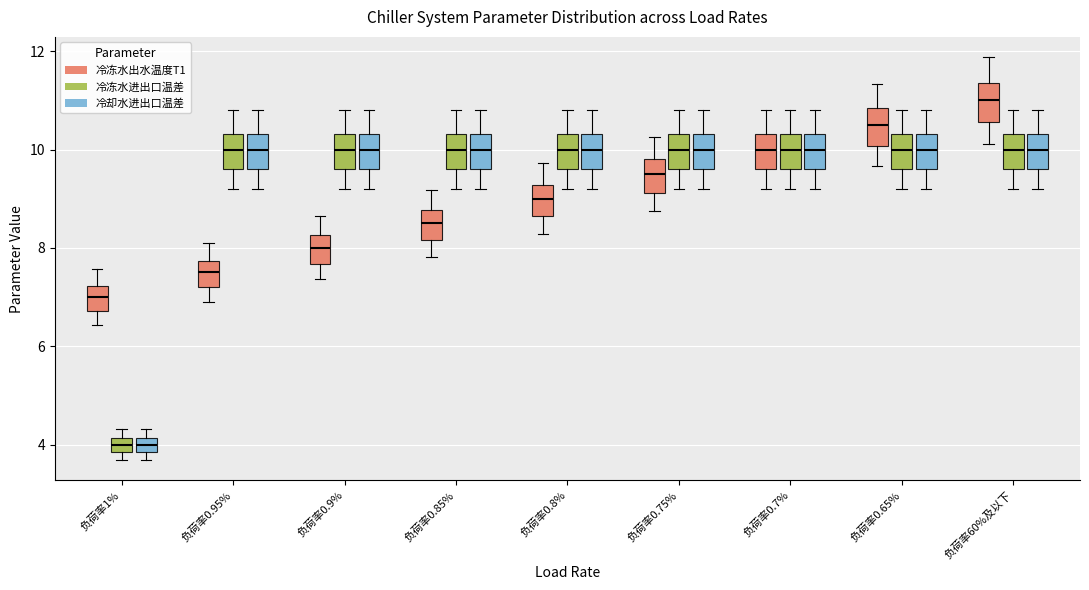

Where does the median line of the box for 负荷率0.65% (冷冻水进出口温差) sit on the y-axis? The values are not printed on the chart, so give them approximately, as read against the axis.

10.0